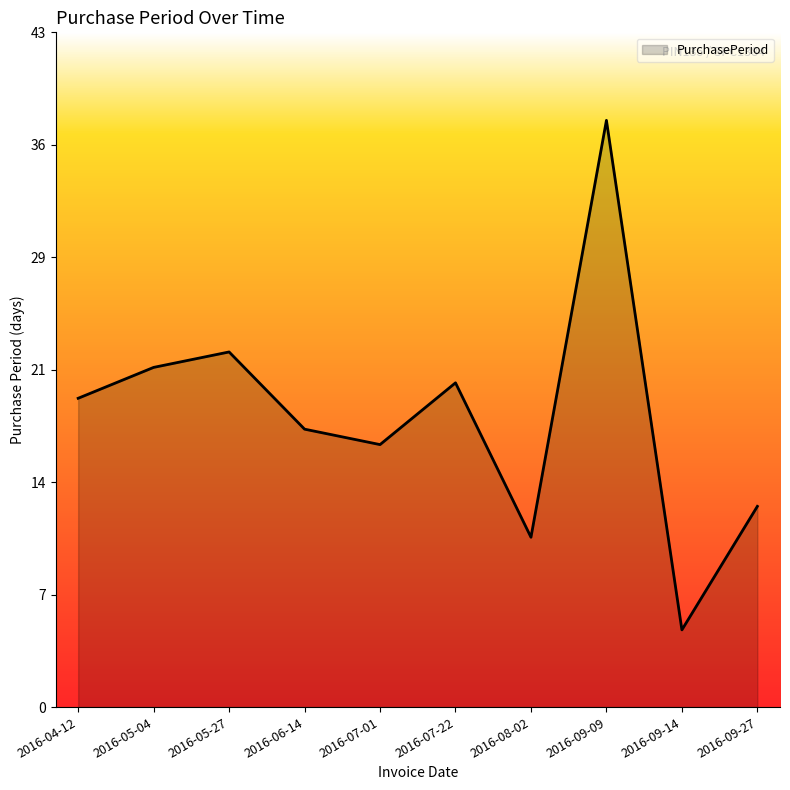

What is the value of the 4th point from the left?

18